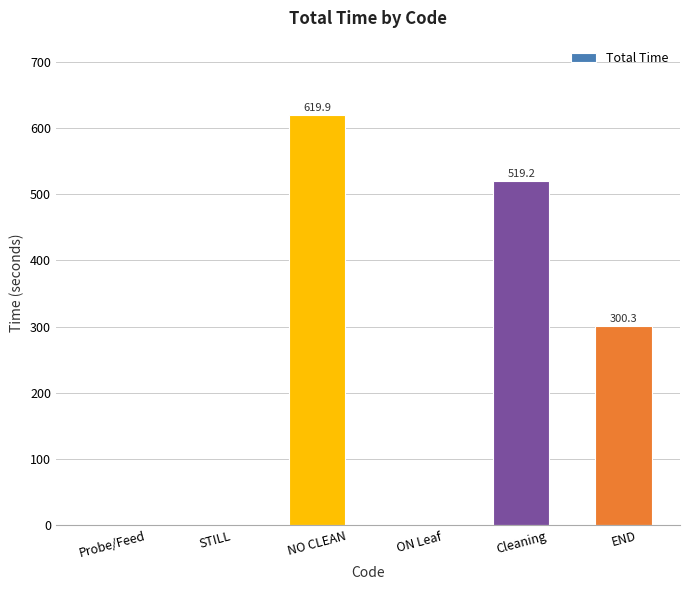

What is the sum of all values?

1439.4